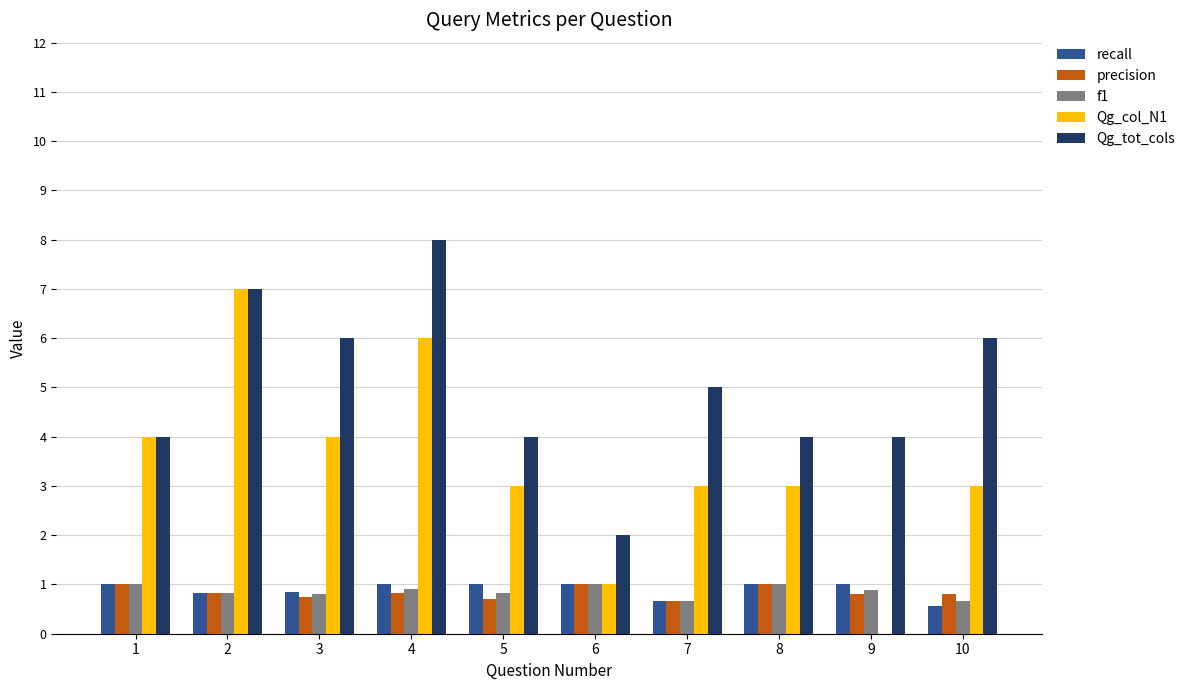

The Qg_col_N1 series shows 6.0 at 4. True or false?

True